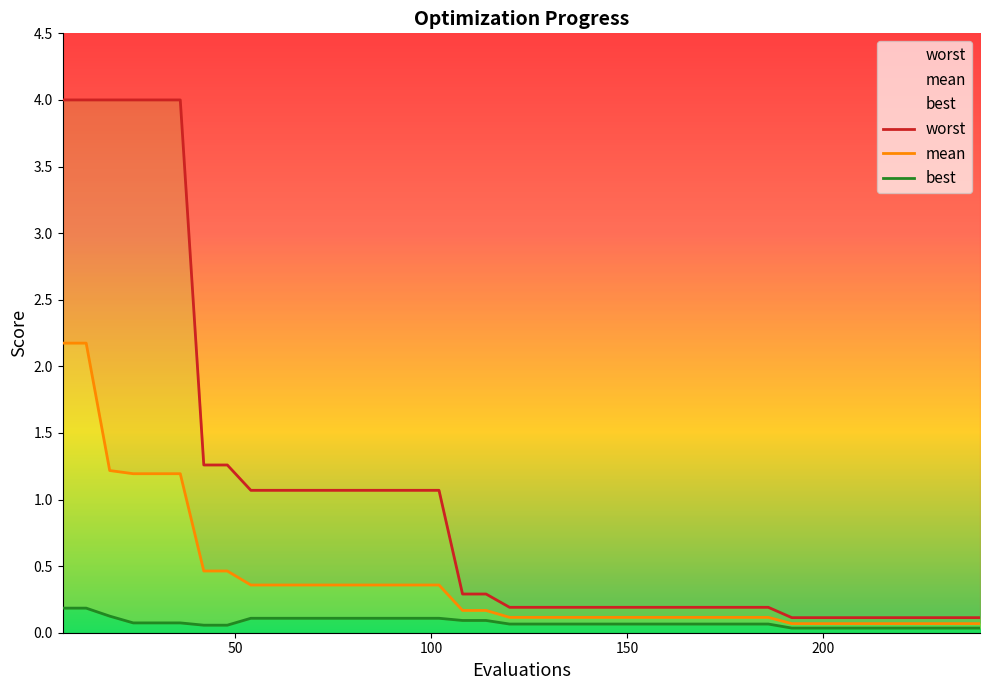

Rank the series at 24 from highest to lowest value.

worst, mean, best